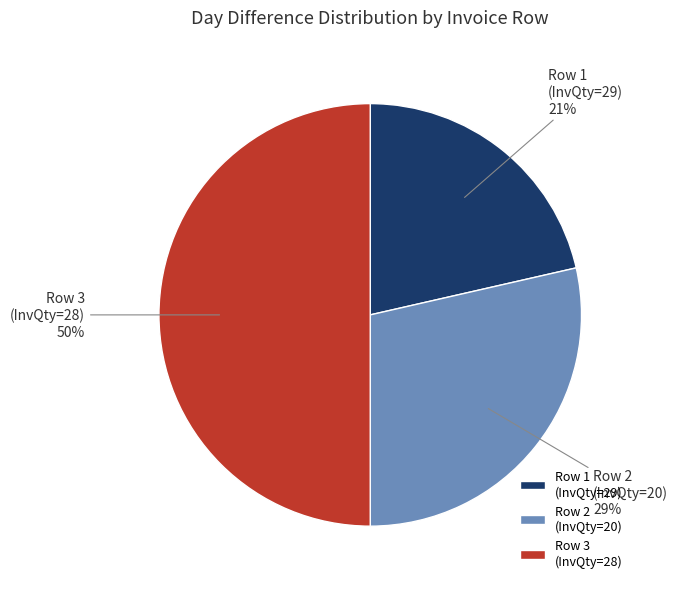

Which category has the smallest portion of the pie?

Row 1 (InvQty=29)